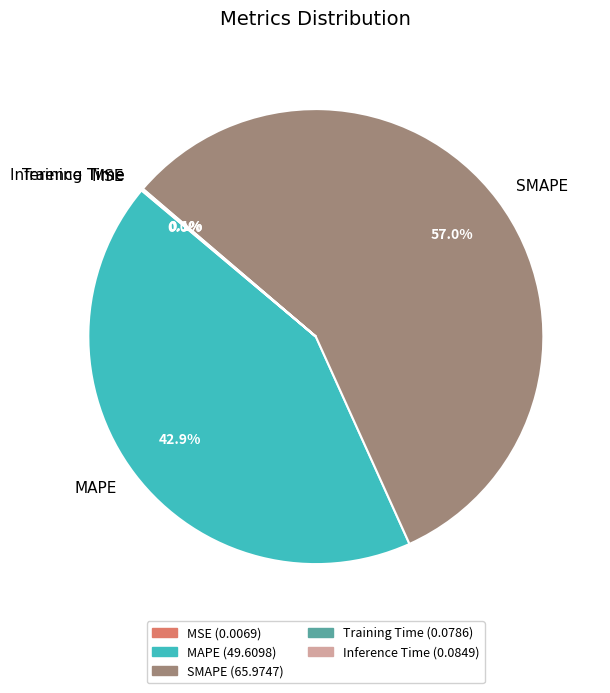

To the nearest percent, what portion does MAPE represent?

43%